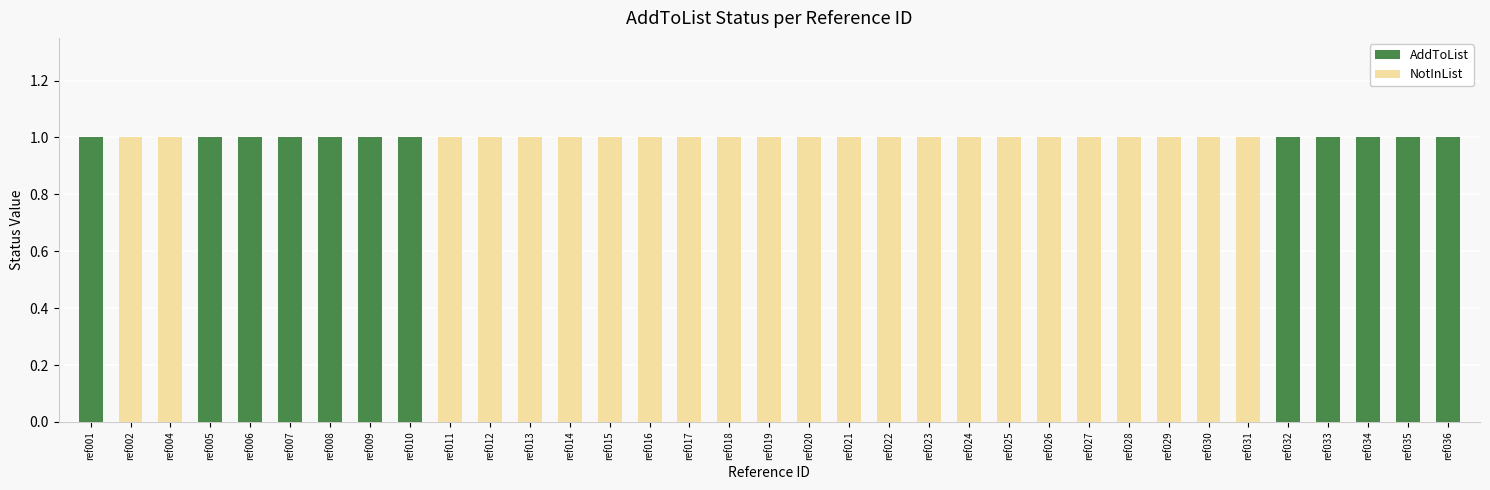

True or false: AddToList has a value of 0 at ref029.

True